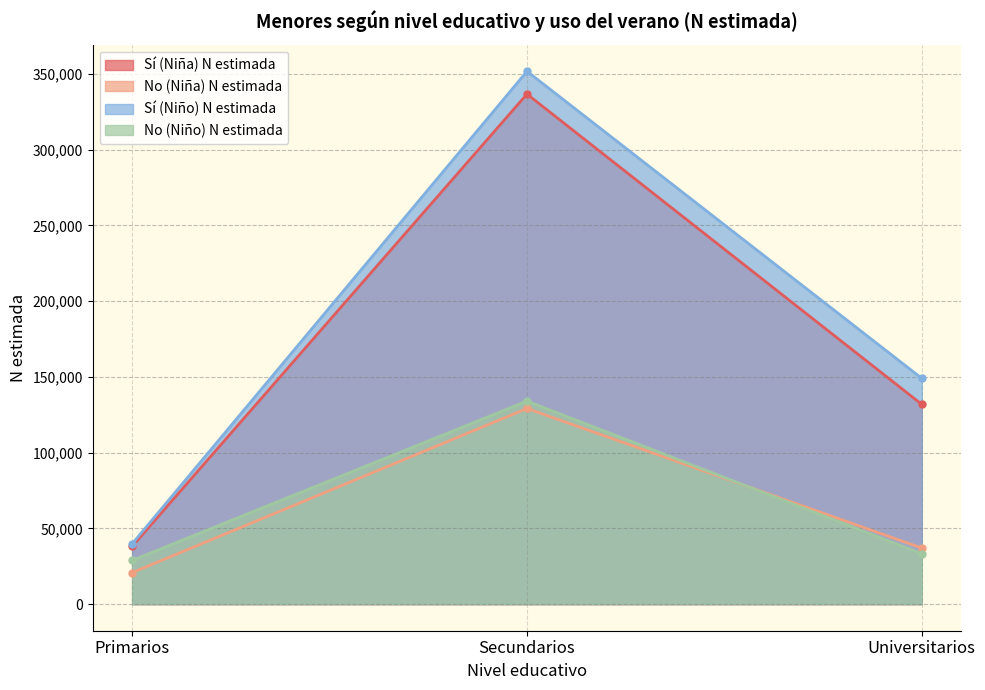

The No (Niño) N estimada series shows 33192 at Universitarios. True or false?

True